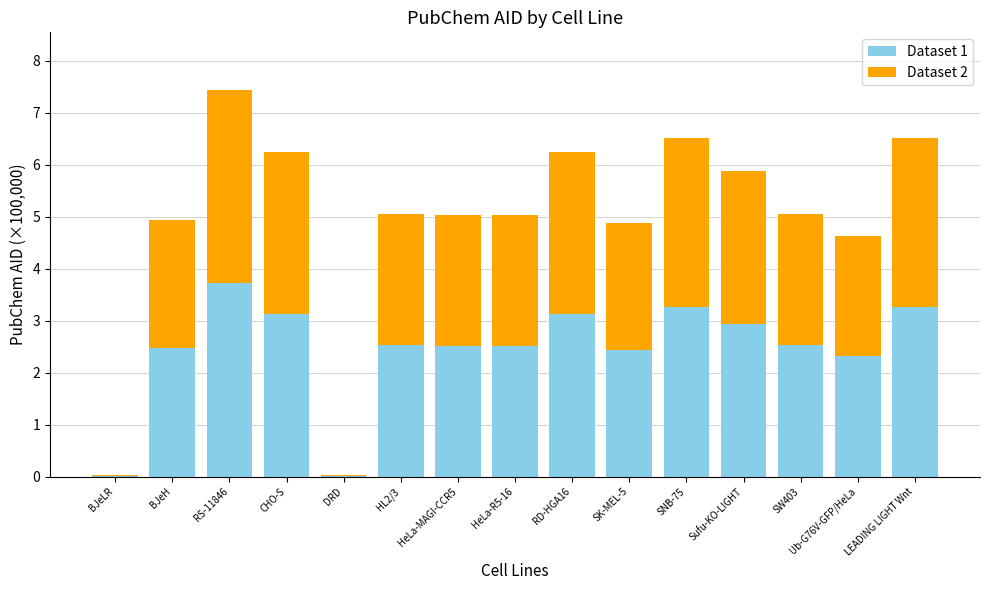

At which label does Dataset 1 first exceed 2?

BJeH